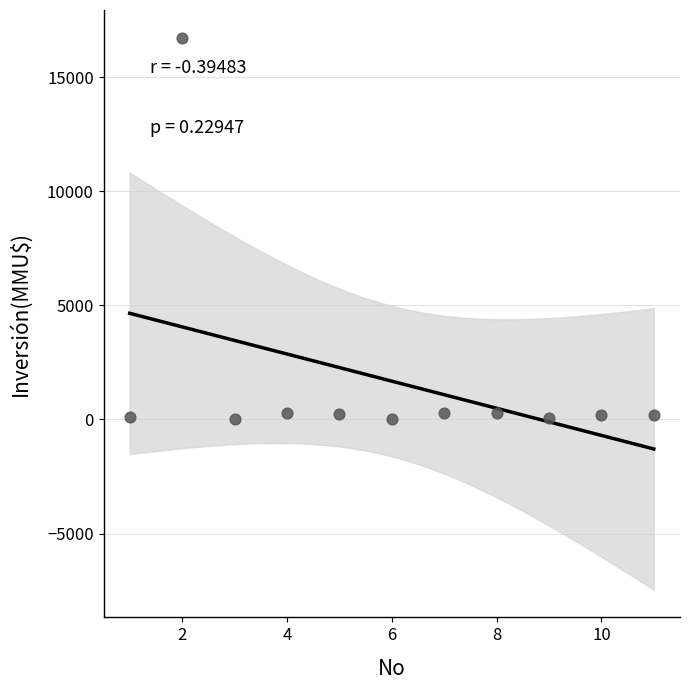

What is the average X value?

6